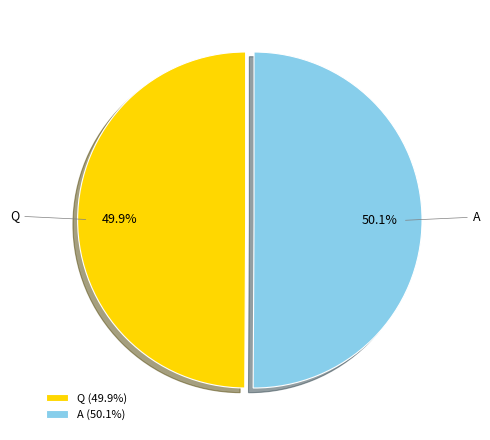

How many segments does this pie chart have?

2